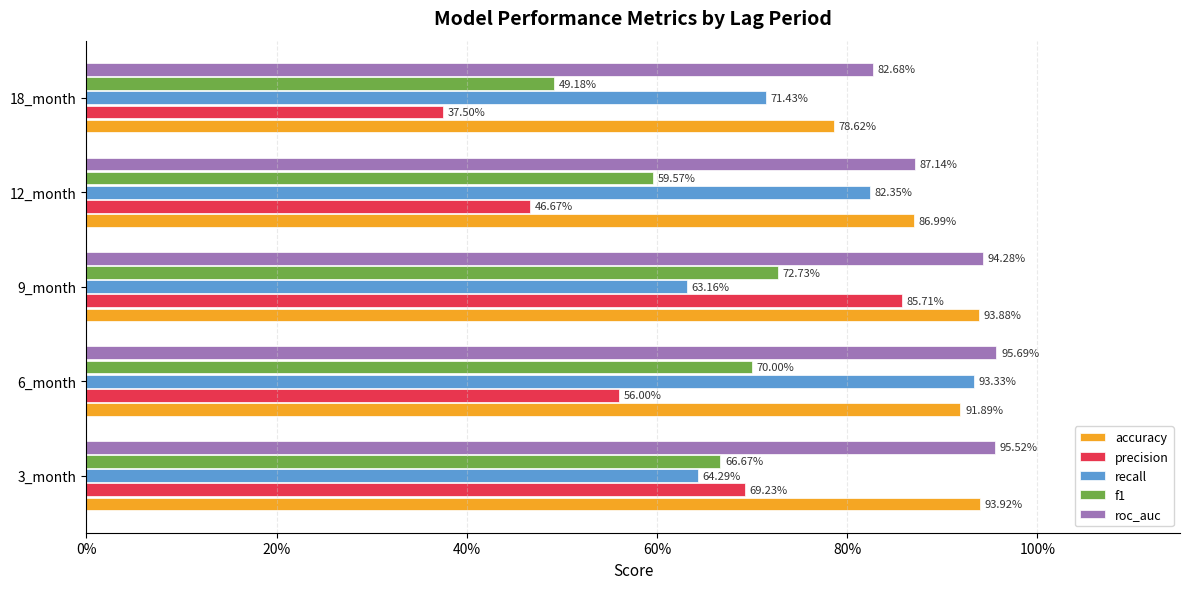

What are all the series names shown in the legend?

accuracy, precision, recall, f1, roc_auc